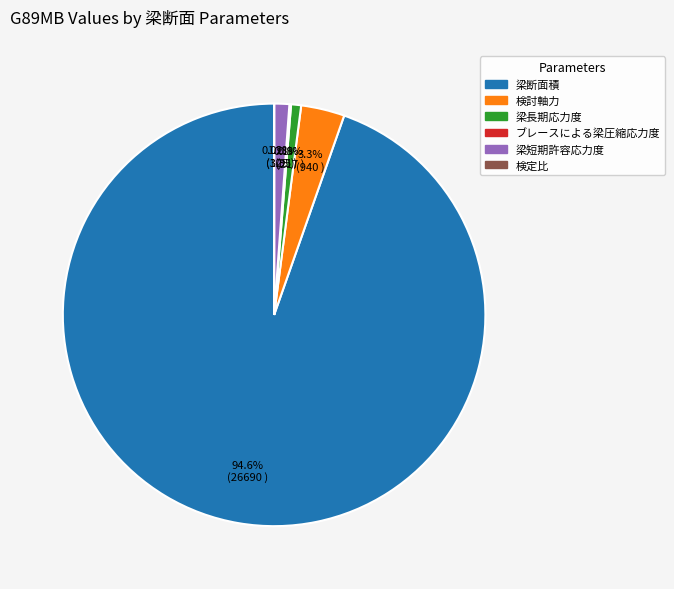

To the nearest percent, what percentage of the pie is 梁短期許容応力度?

1%